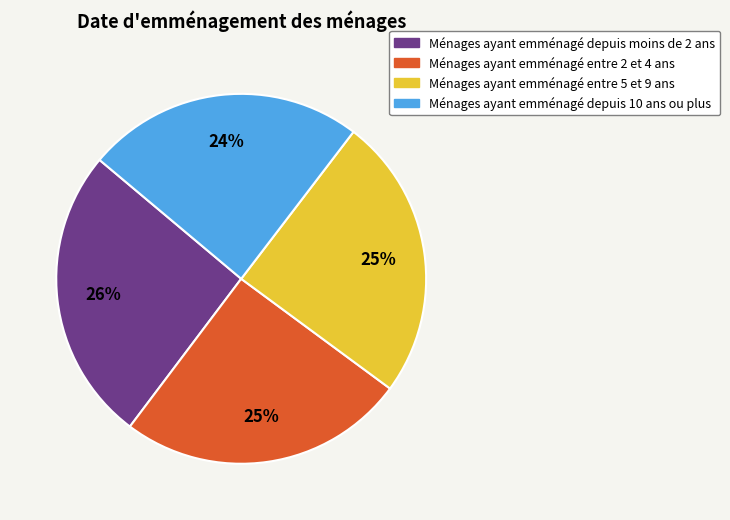

The Ménages ayant emménagé entre 5 et 9 ans slice represents 12% of the pie. True or false?

False